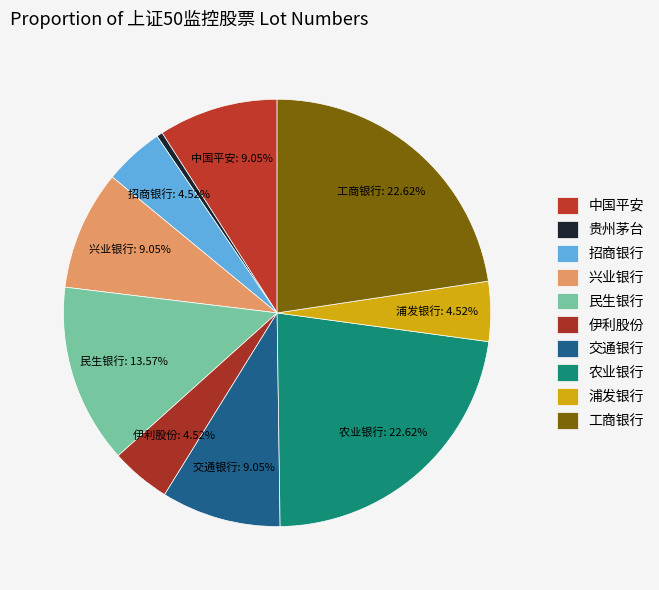

To the nearest percent, what portion does 农业银行 represent?

23%